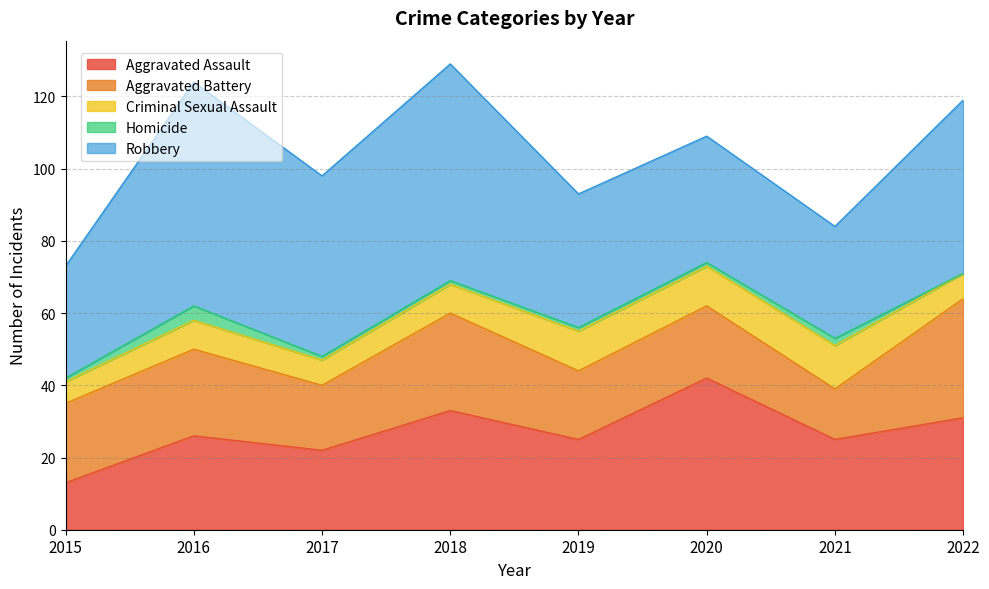

How many series are shown in this chart?

5